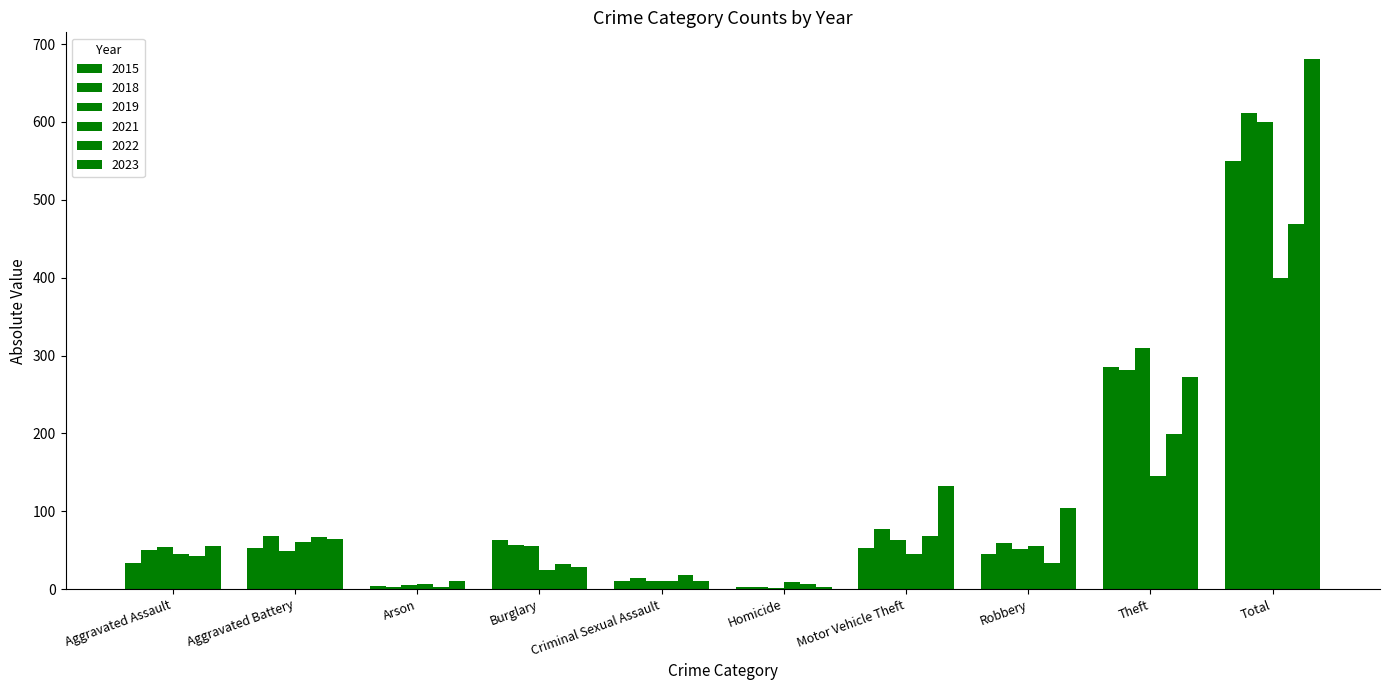

Are the bars grouped side by side (vs. stacked)?

Yes